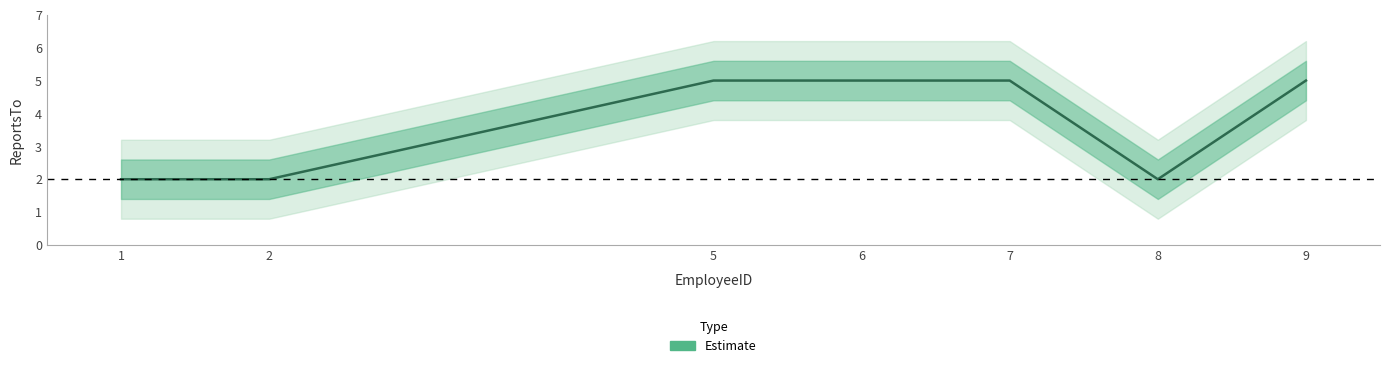

Is this an area chart (filled region under the line)?

No